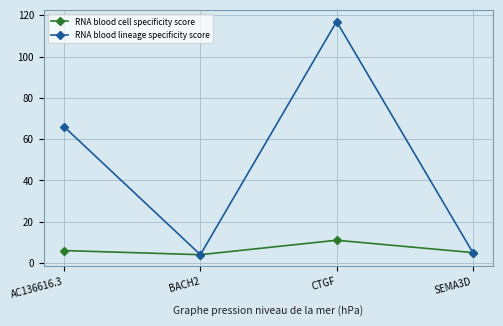

Reading left to right, extract all data points from this chart.

RNA blood cell specificity score: 6	4	11	5
RNA blood lineage specificity score: 66	4	117	5